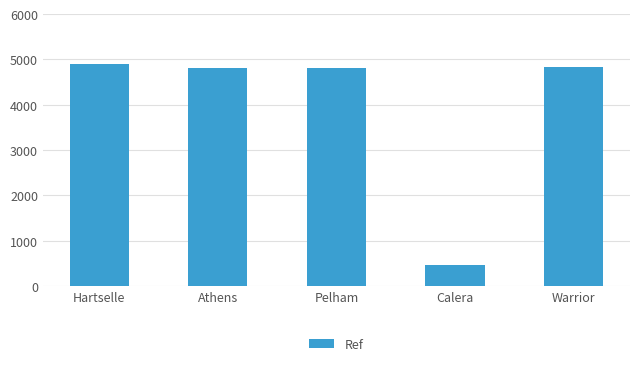

How many bars are there in total?

5